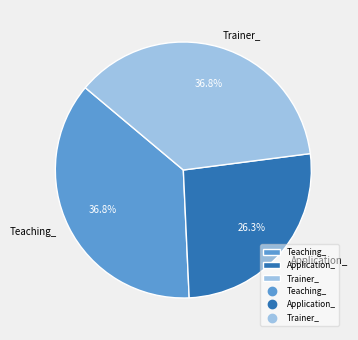

To the nearest percent, what portion does Trainer_ represent?

37%